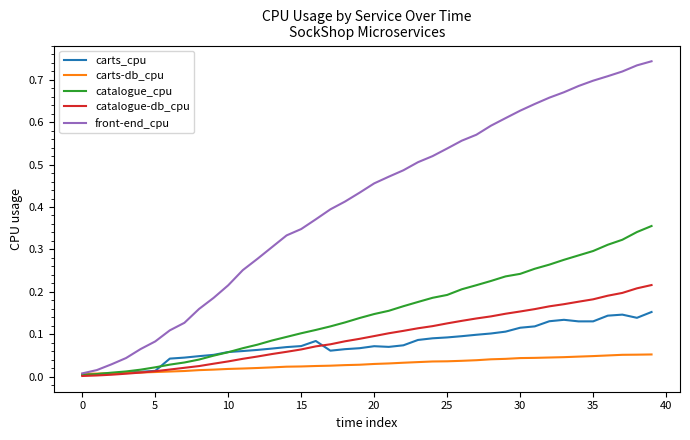

Which series has the largest total across all categories?

front-end_cpu